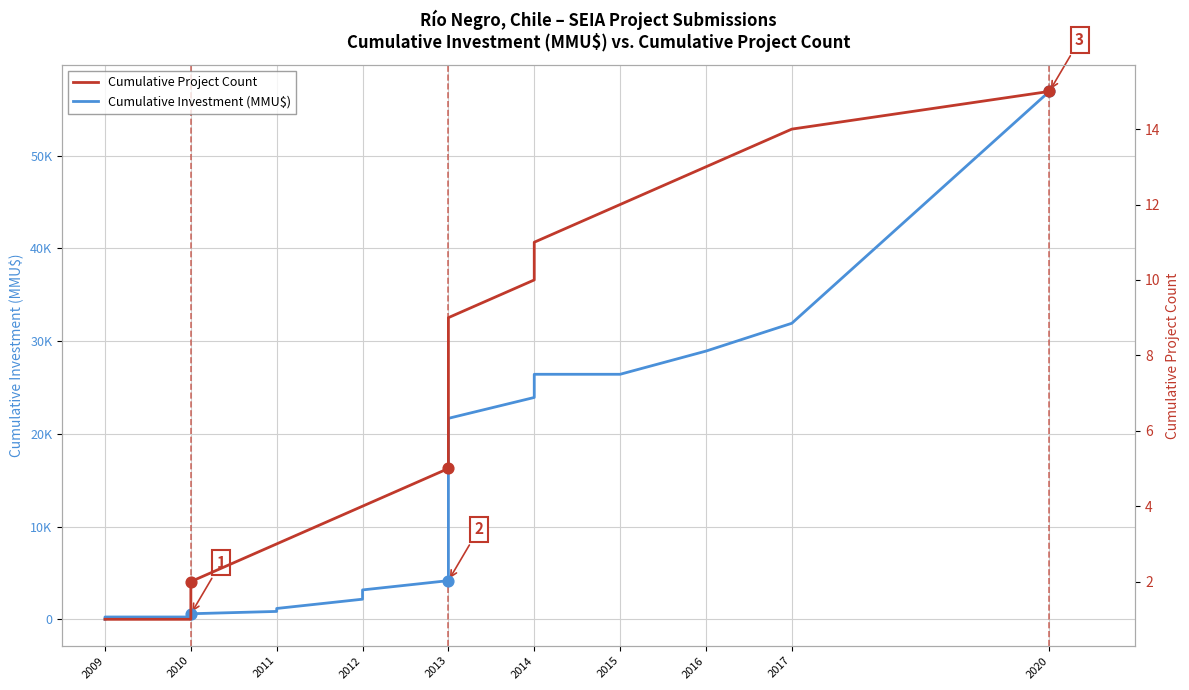

Which series reaches the minimum Y coordinate?

Cumulative Investment (MMU$)